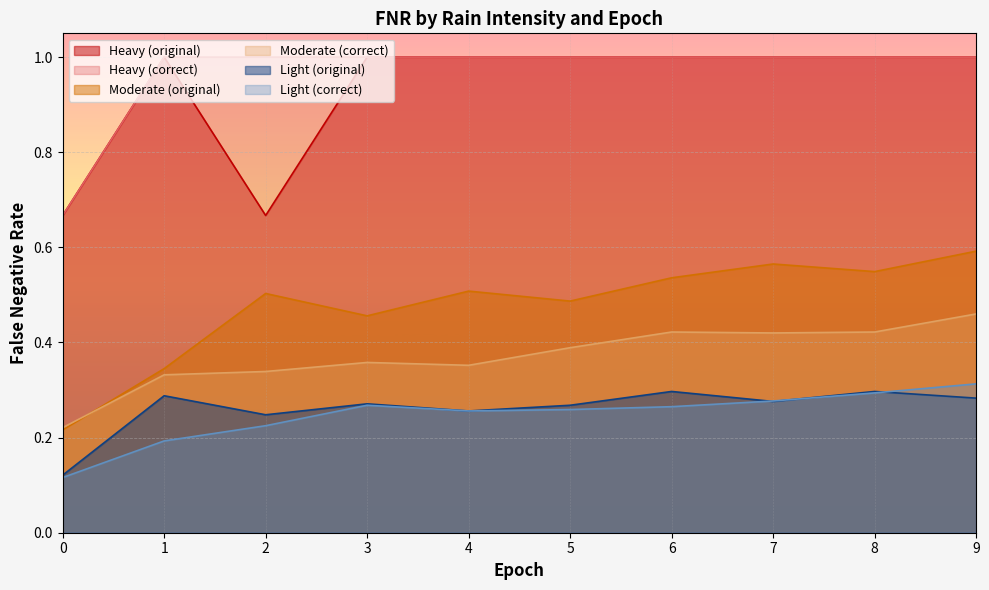

Between 9 and 6, which is larger?

9